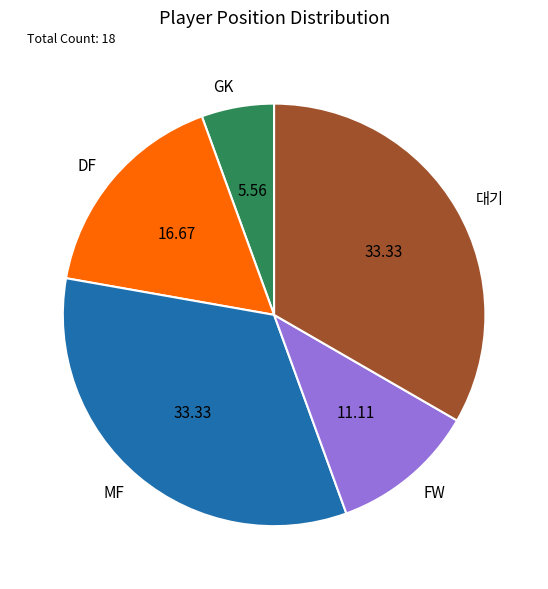

Which has a higher value, DF or FW?

DF